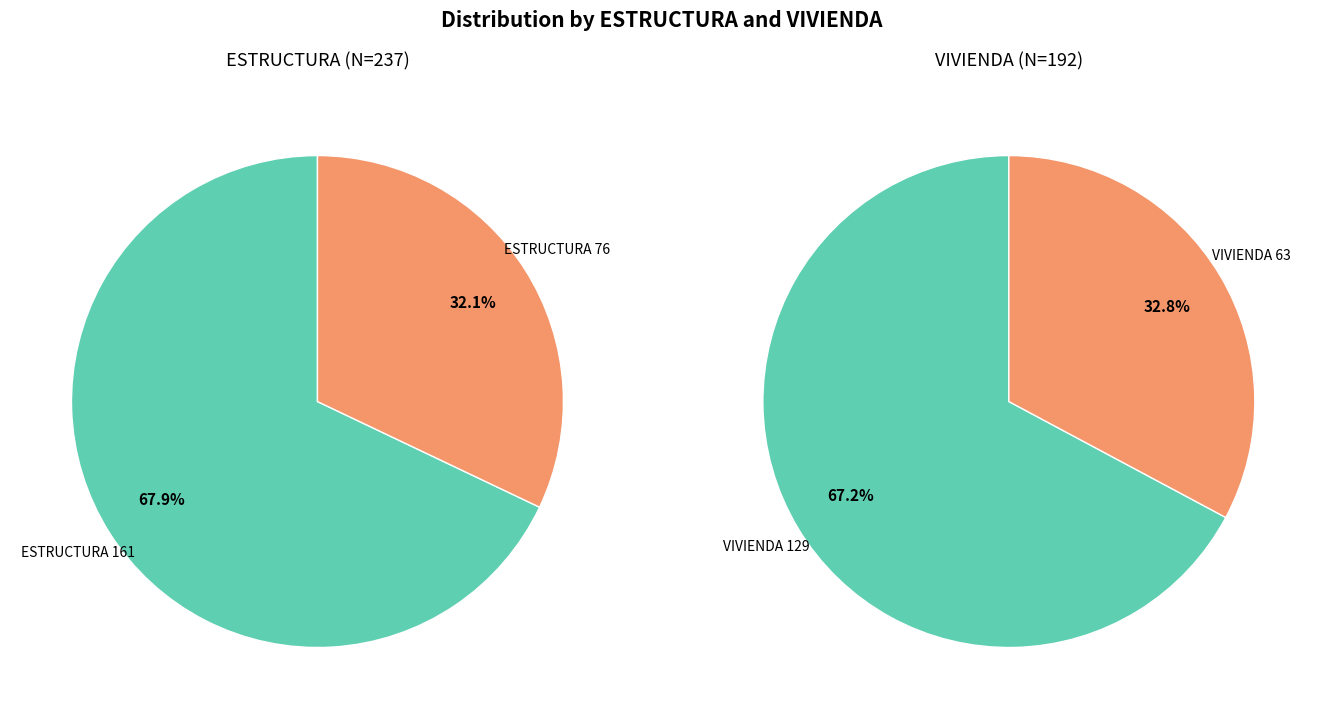

To the nearest percent, what is the difference between the largest and smallest slice percentages?

36%